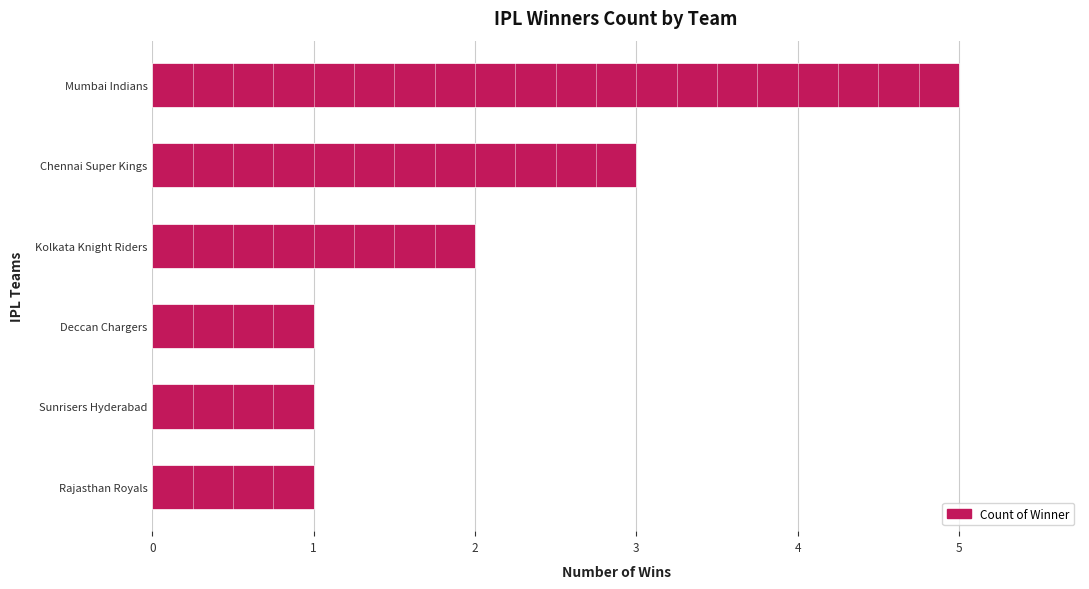

What is the difference between the second highest and minimum values?

2